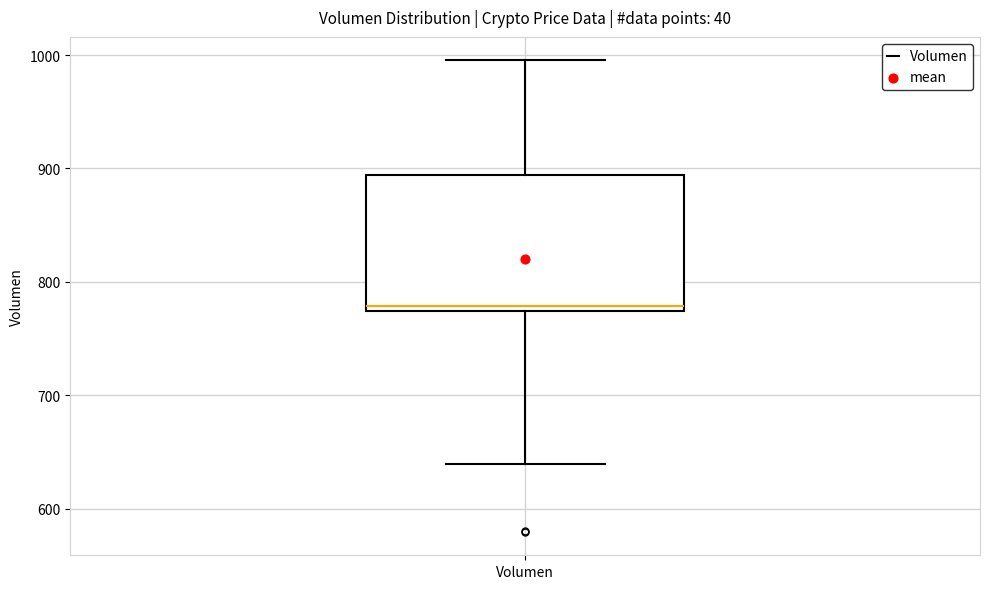

Read this box plot against the y-axis: the position of the median line, the range covered by the box, and the ends of both whiskers. The values are not printed on the chart, so give them approximately, as read against the axis.

median 780, box 770 to 890, whiskers 640 to 1000